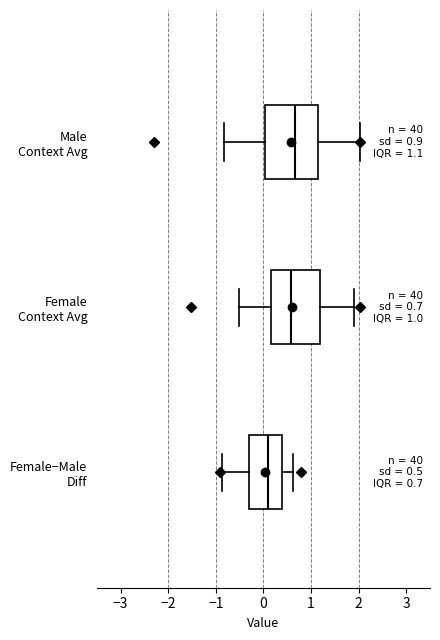

Which box has the furthest to the left median line?

Female−Male Diff